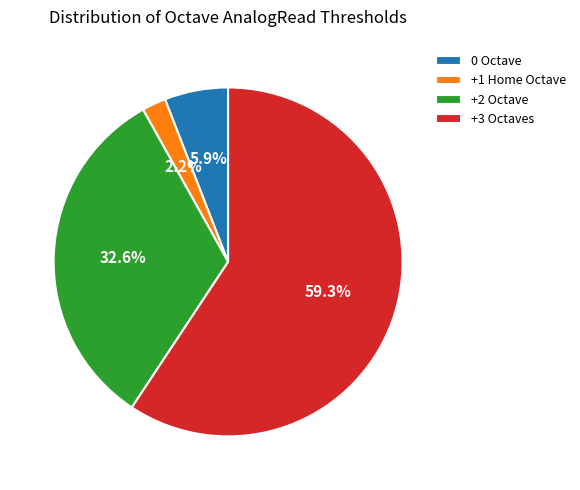

Does +3 Octaves account for over 50% of the chart?

Yes